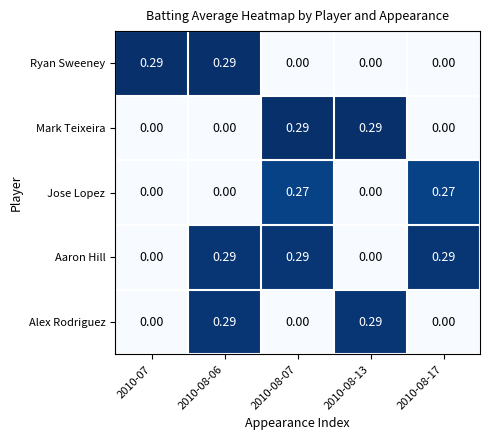

At how many categories does at least one series exceed 0?

5